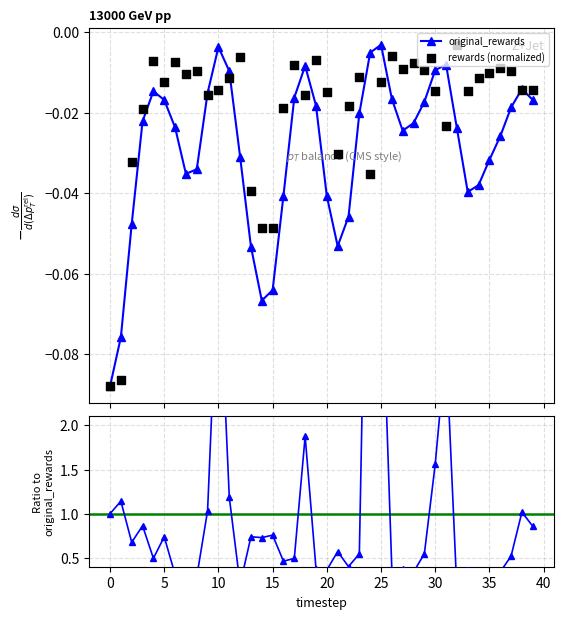

True or false: original_rewards has more than 2 interior local peaks.

True